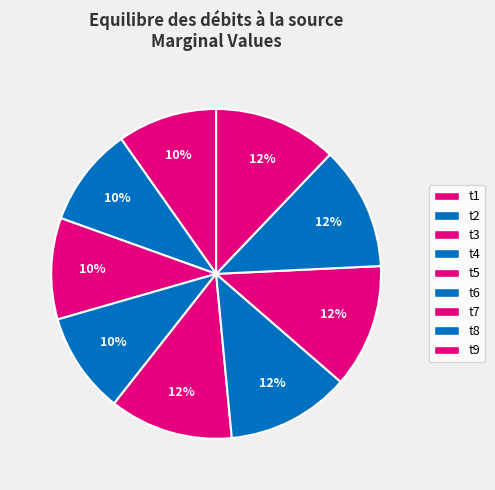

Count the number of slices in the pie.

9